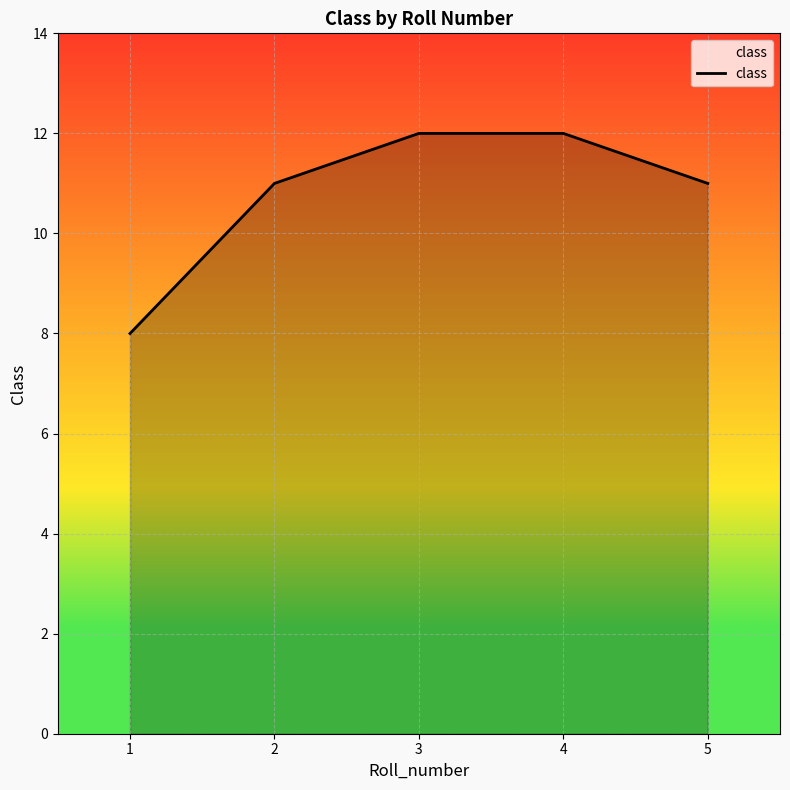

Reading right to left, what are all the values shown in this chart?

5=11	4=12	3=12	2=11	1=8